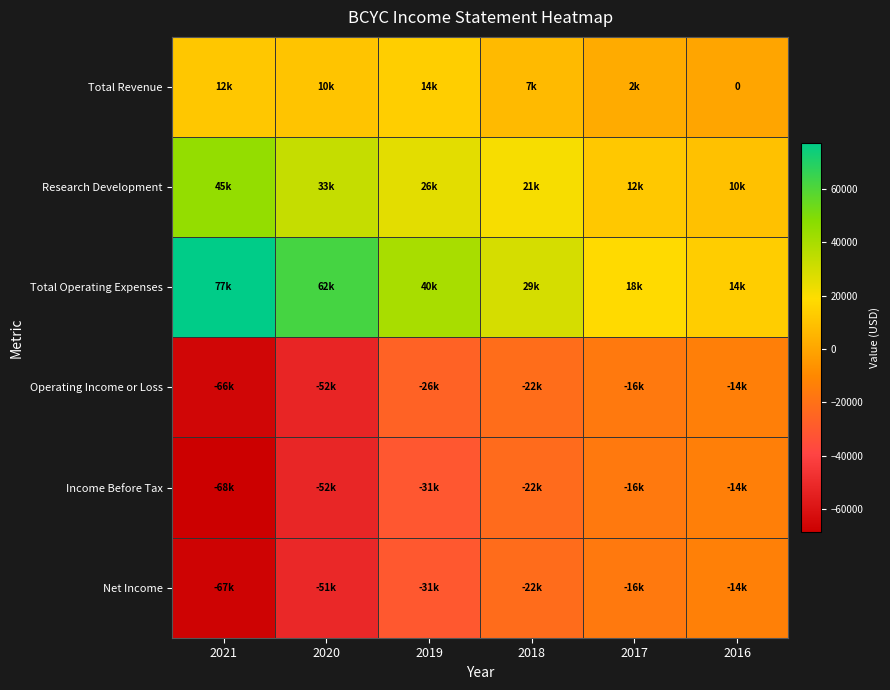

The value of Research Development at 2018 is 20800. True or false?

True